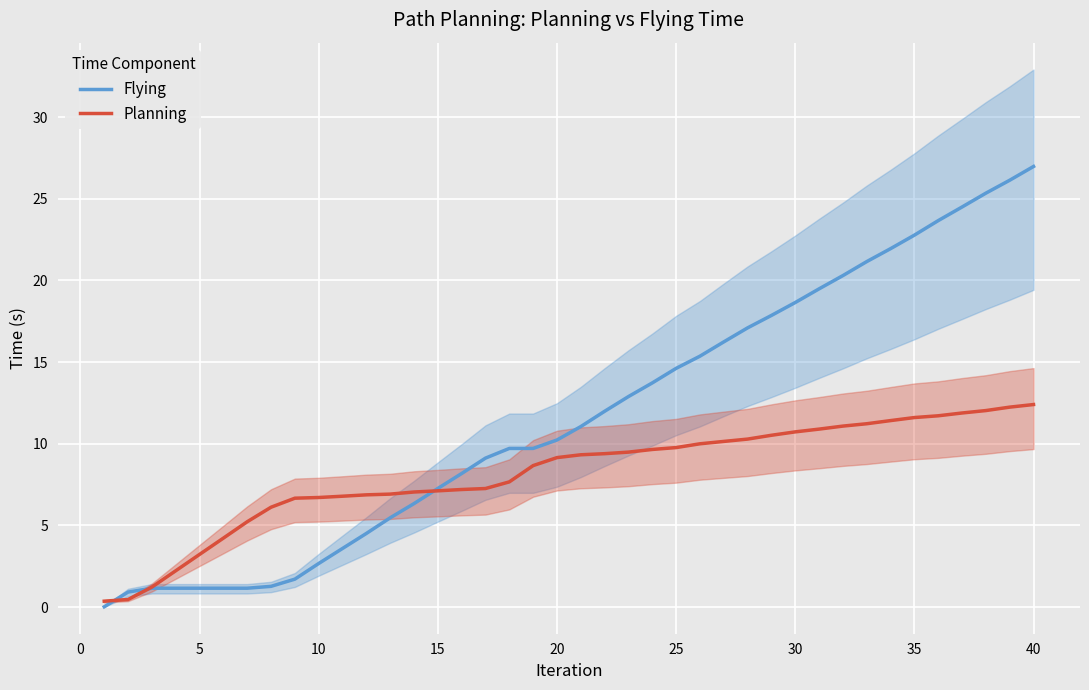

What is the average value of the Flying series?

11.7